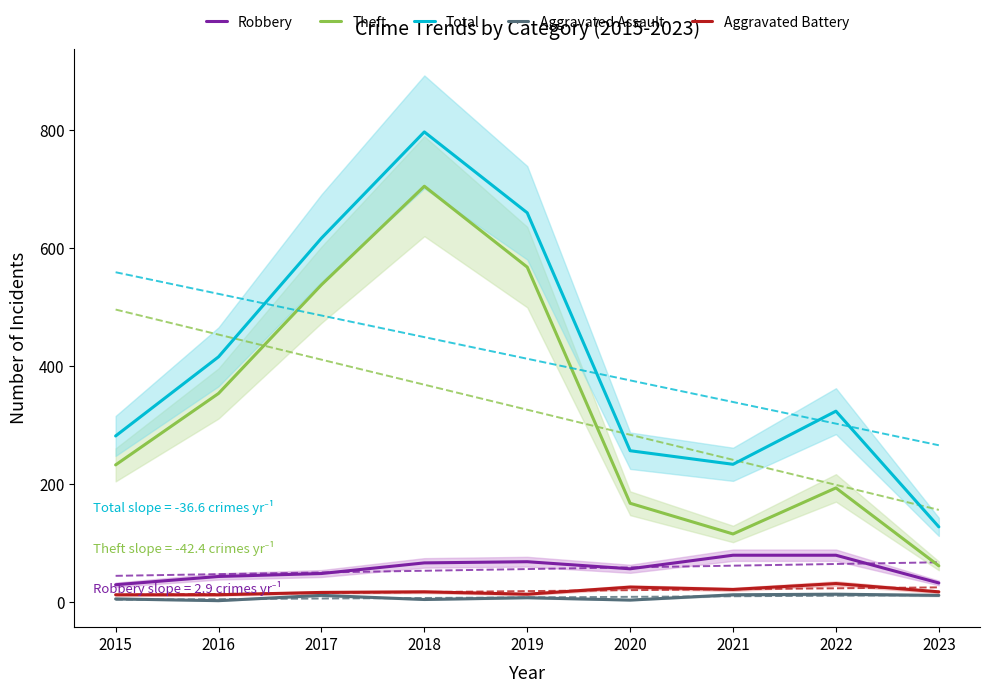

At which label does Theft reach its peak?

2018